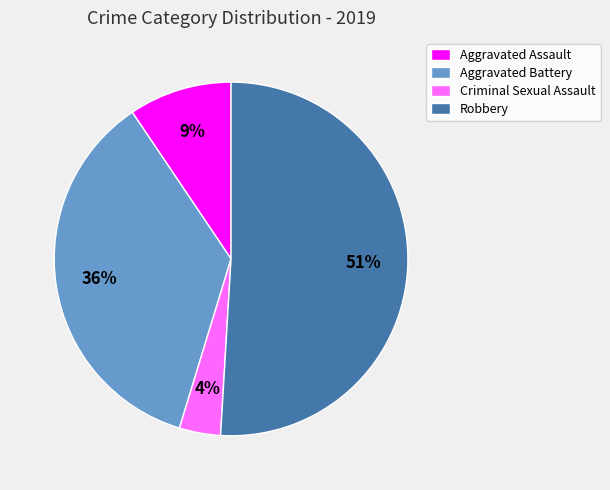

Rank the categories by value from lowest to highest.

Criminal Sexual Assault, Aggravated Assault, Aggravated Battery, Robbery